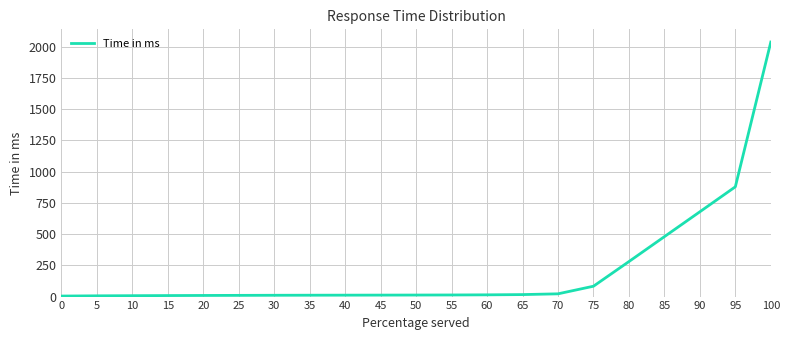

The chart shows a value of 1166.8 at 90. True or false?

False